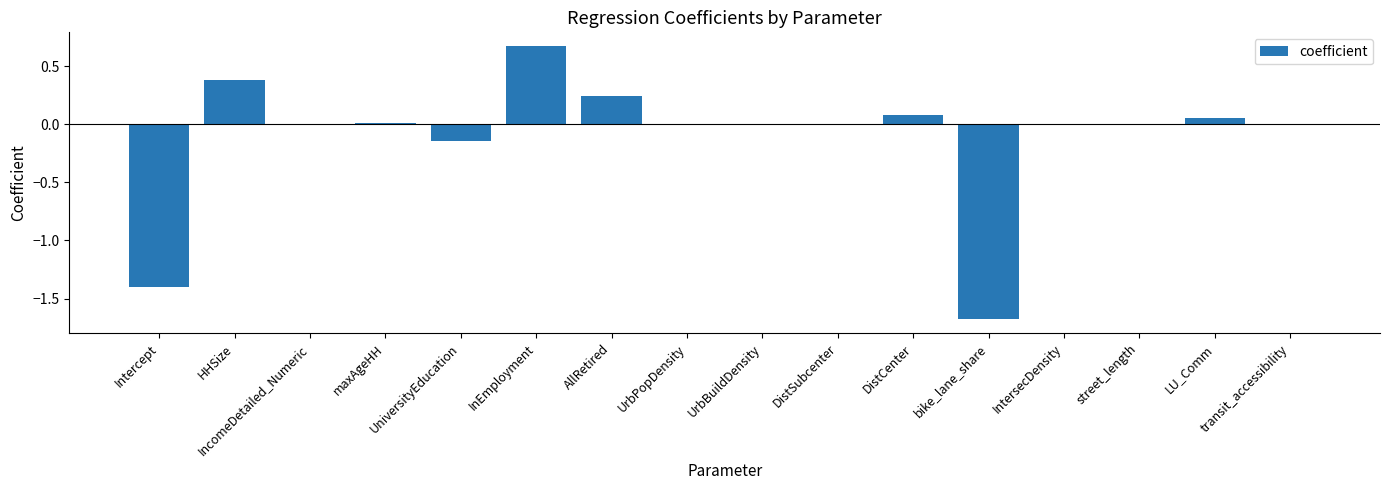

What is the sum of all values?

-1.8